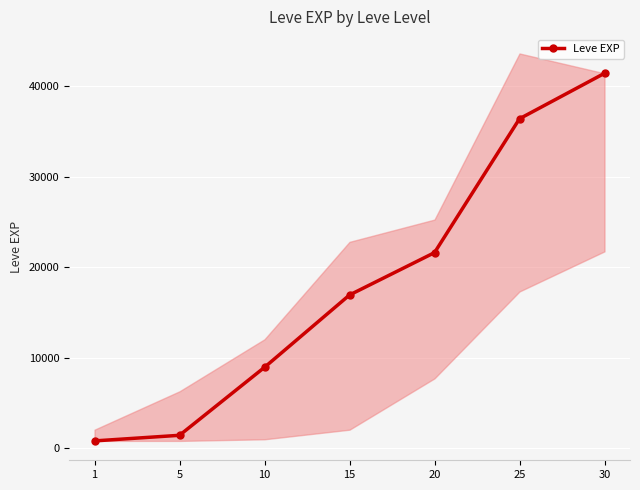

Reading right to left, list all the values displayed in this chart.

41410	36390	21600	16920	8930	1420	800